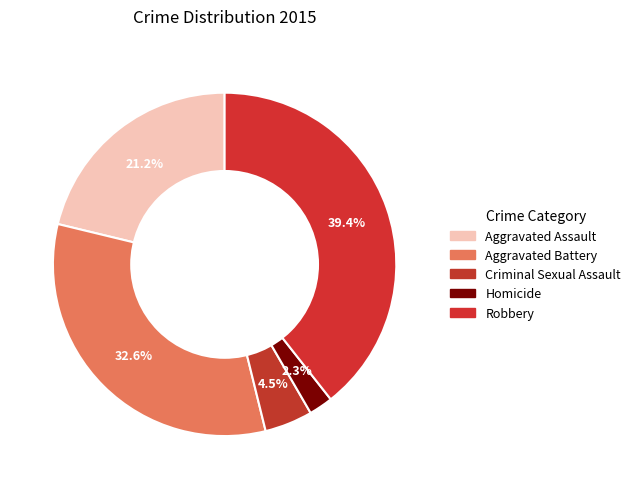

Count the number of slices in the pie.

5